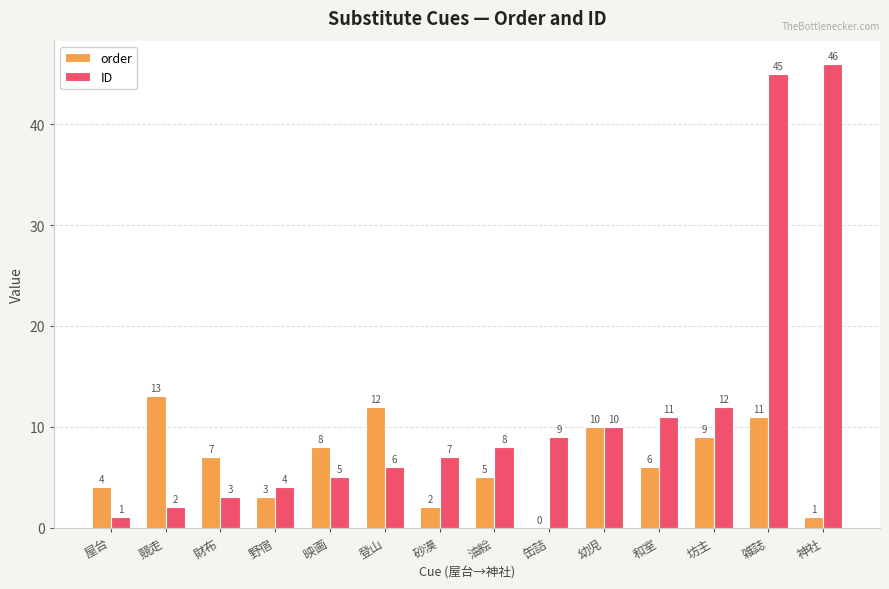

Is it true that order equals 7 at 屋台?

False